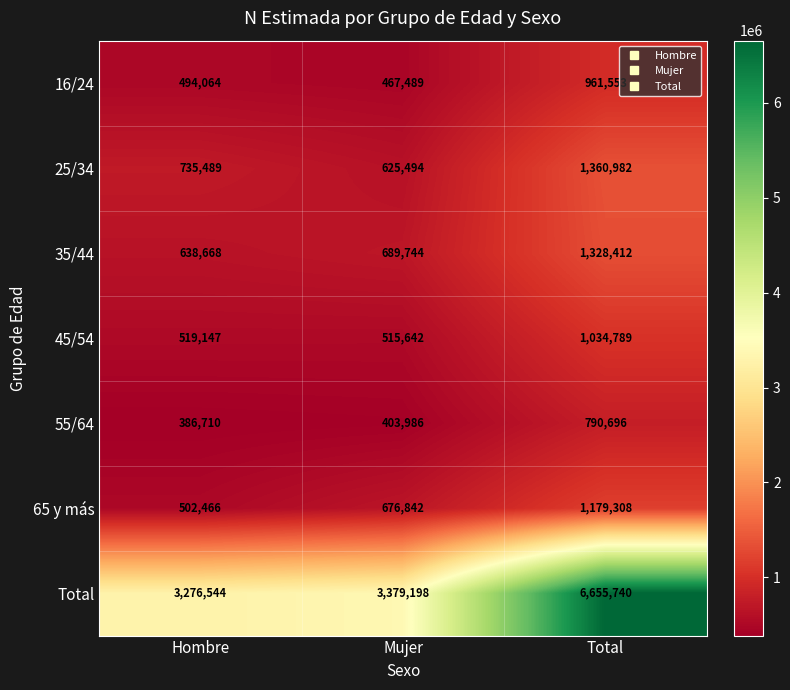

How many distinct data groups are displayed?

7